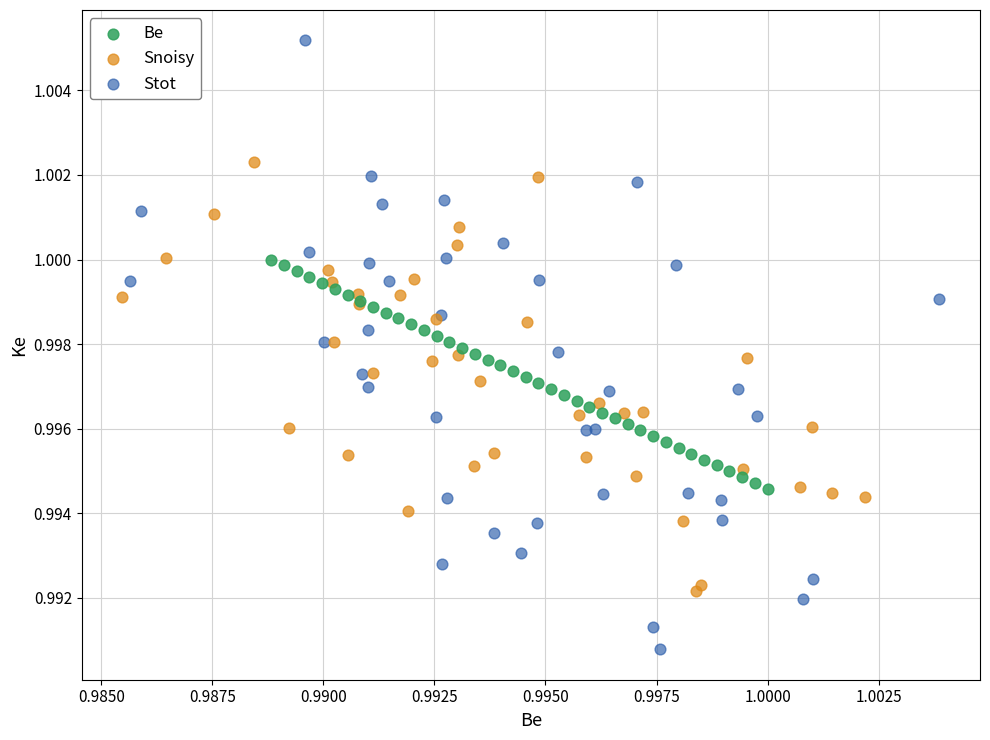

What are all the series names shown in the legend?

Be, Snoisy, Stot